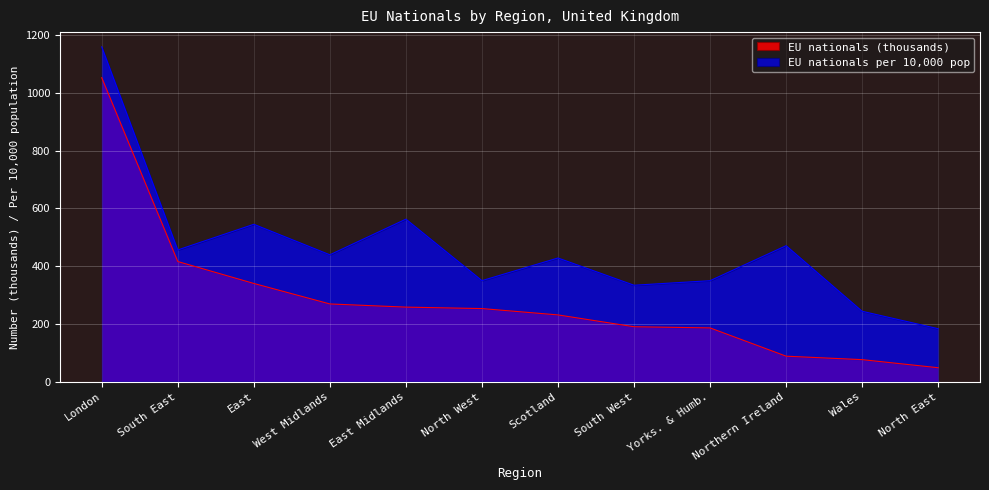

The EU nationals per 10,000 pop series shows 545.0 at East. True or false?

True